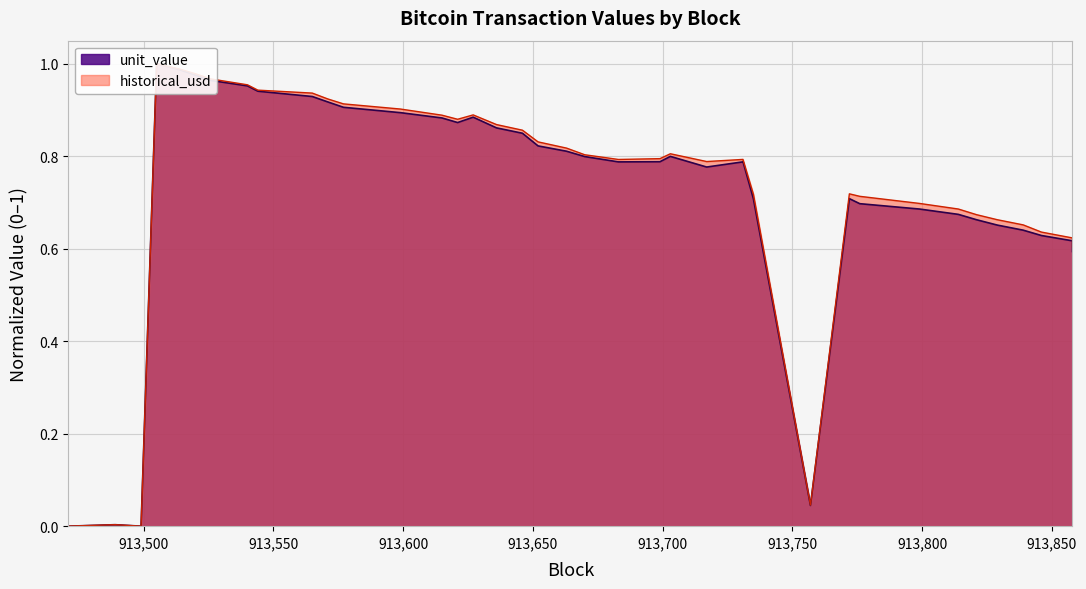

How many interior local peaks does the unit_value series have?

6